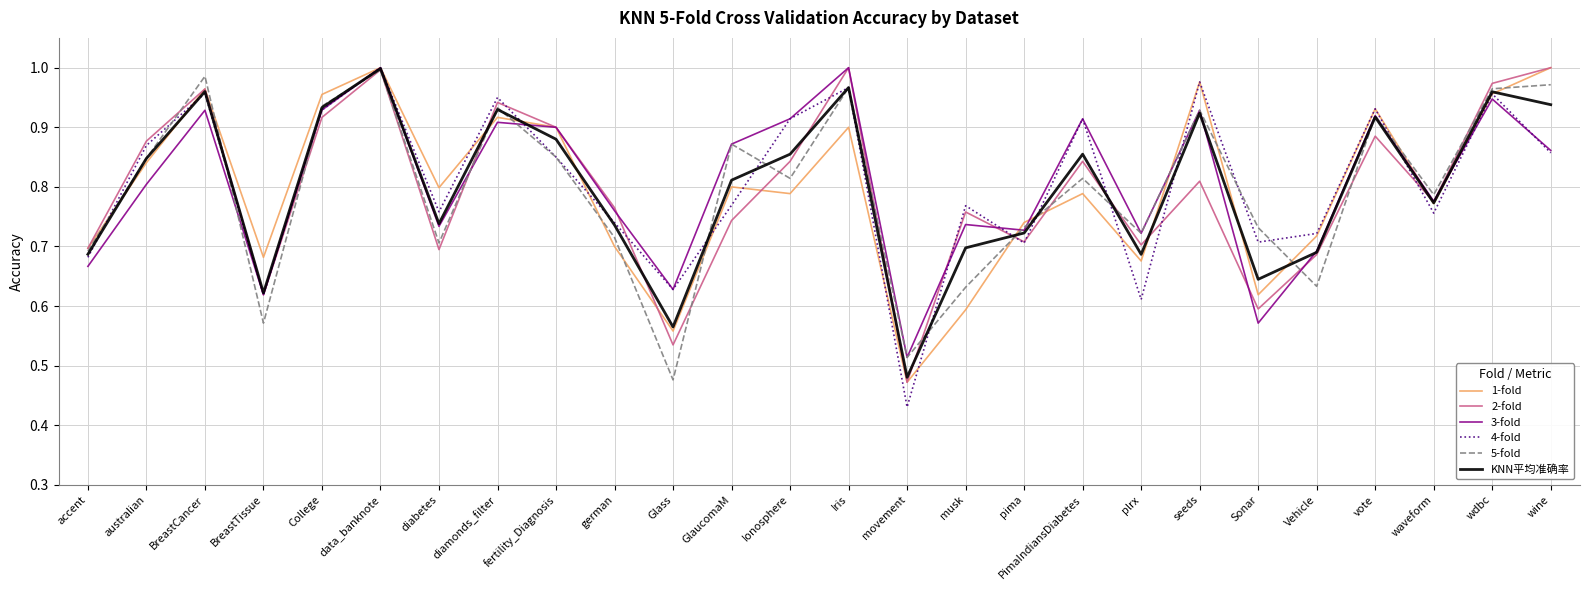

At which category does the chart reach its minimum across all series?

movement